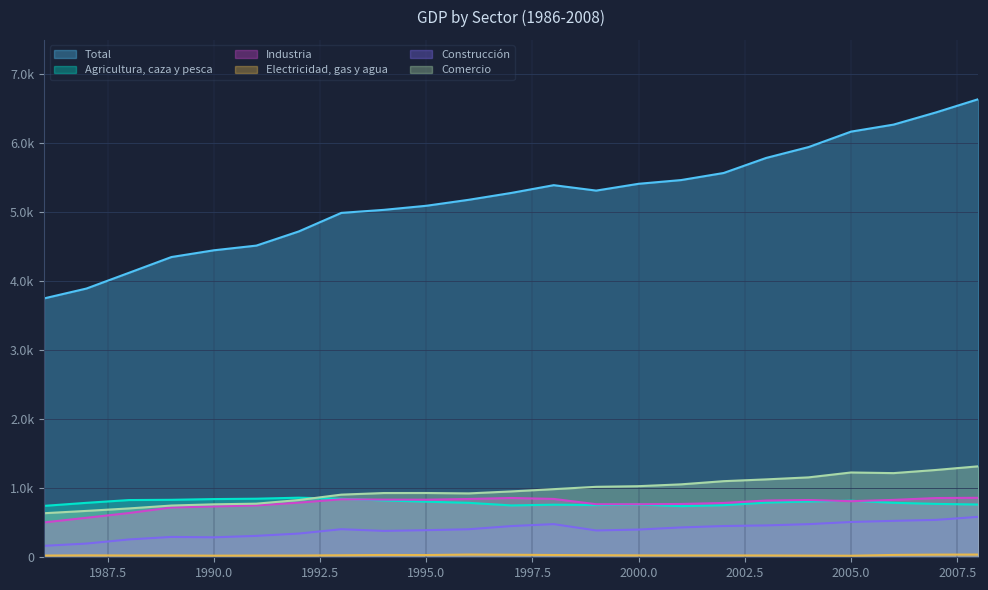

True or false: Industria and Electricidad, gas y agua cross at least once.

False